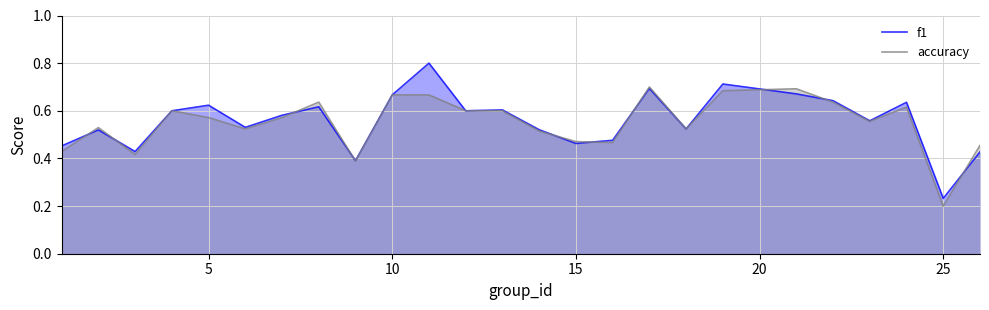

How many interior local valleys does the f1 series have?

8